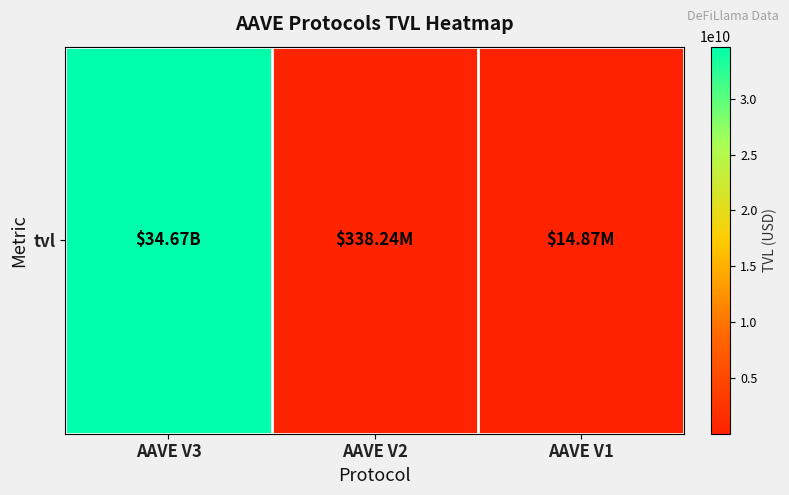

What is the minimum value shown in the chart?

14865413.0